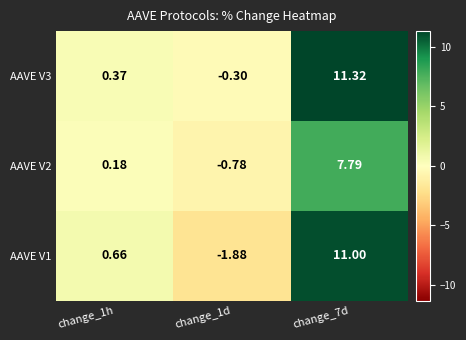

Is the value of AAVE V3 at change_1d greater than the value of AAVE V2 at change_1h?

No